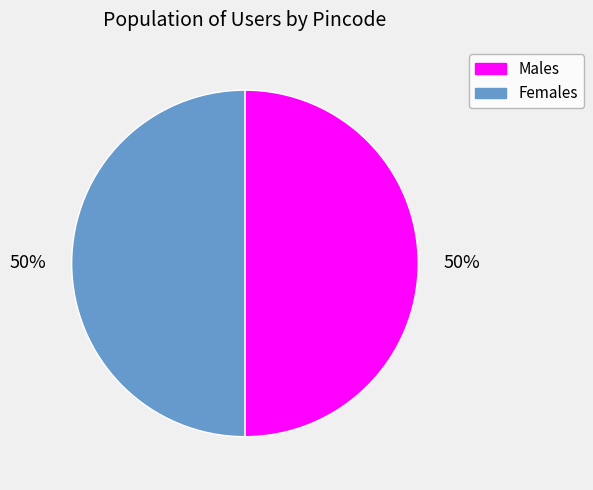

The Females slice represents 41% of the pie. True or false?

False